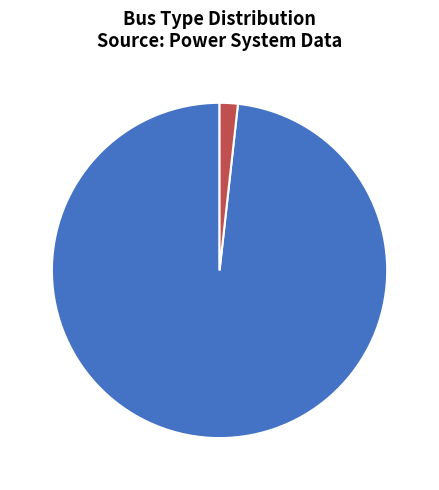

What is the smallest slice in the pie chart?

BUS_TYPE 3 1.8%